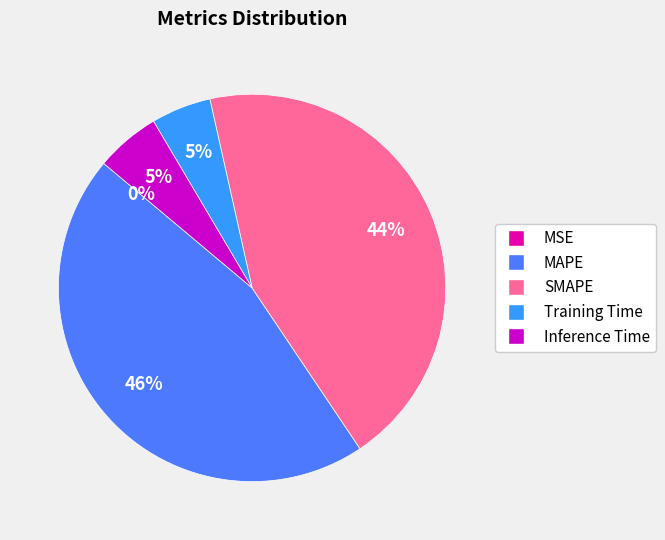

Between Training Time and MAPE, which is larger?

MAPE